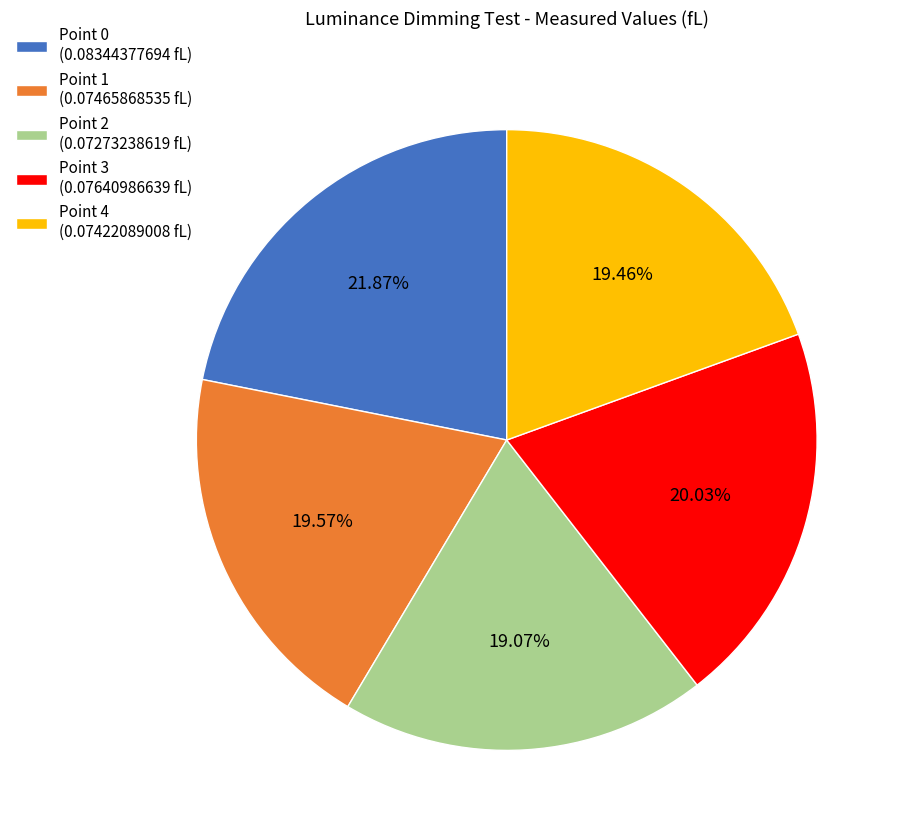

Combined, do Point 0 and Point 1 account for over 50%?

No